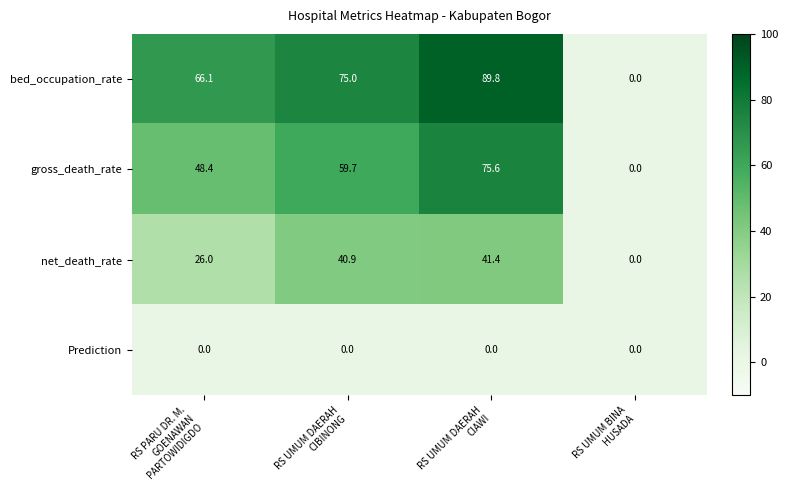

What is the difference between the maximum and minimum values in the gross_death_rate series?

75.6